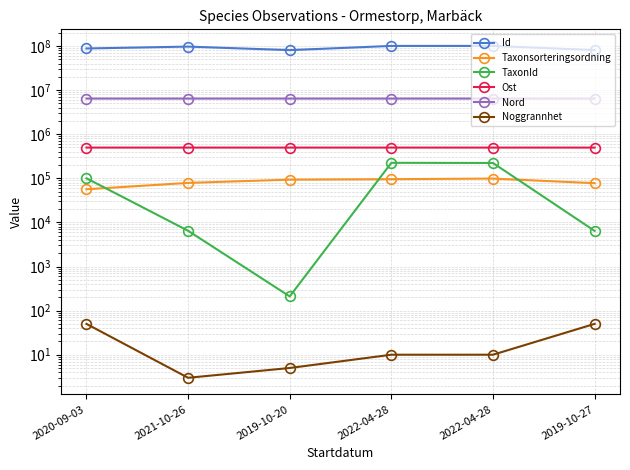

What is the total value across all series at 2019-10-27?

87639372.0